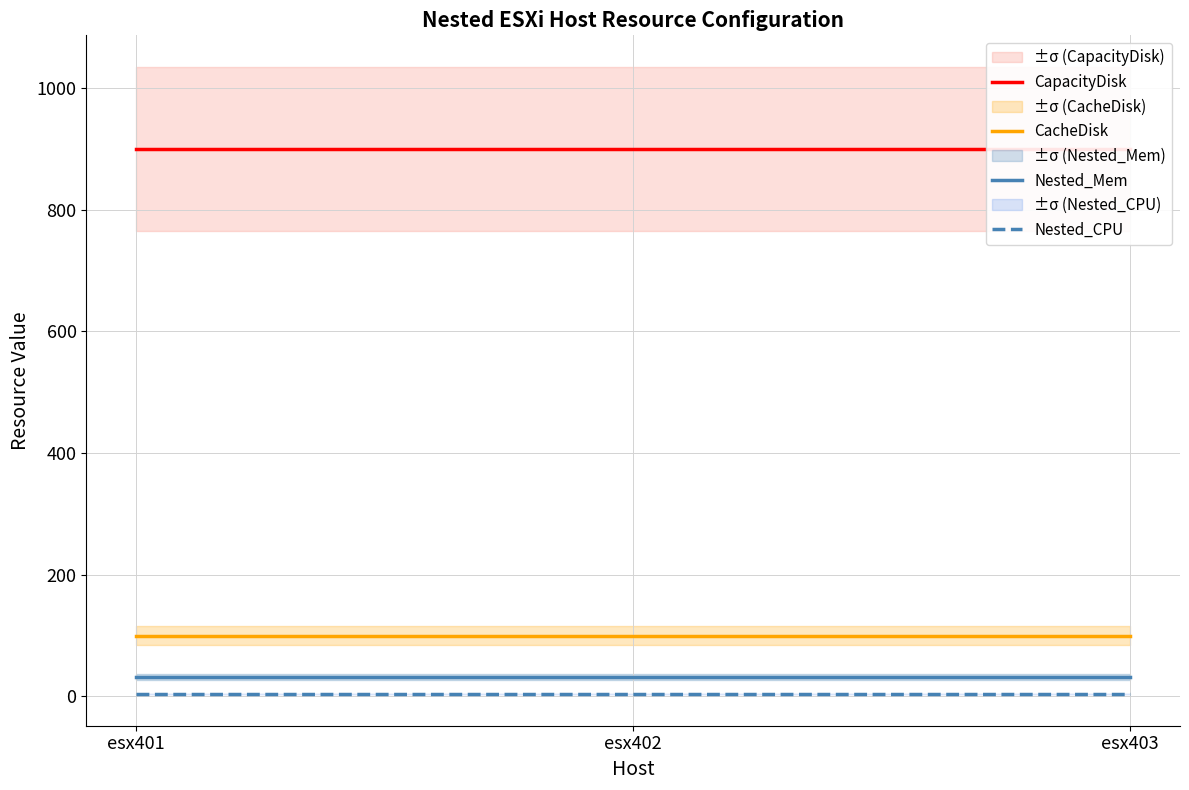

What is the highest value of the CapacityDisk series?

900